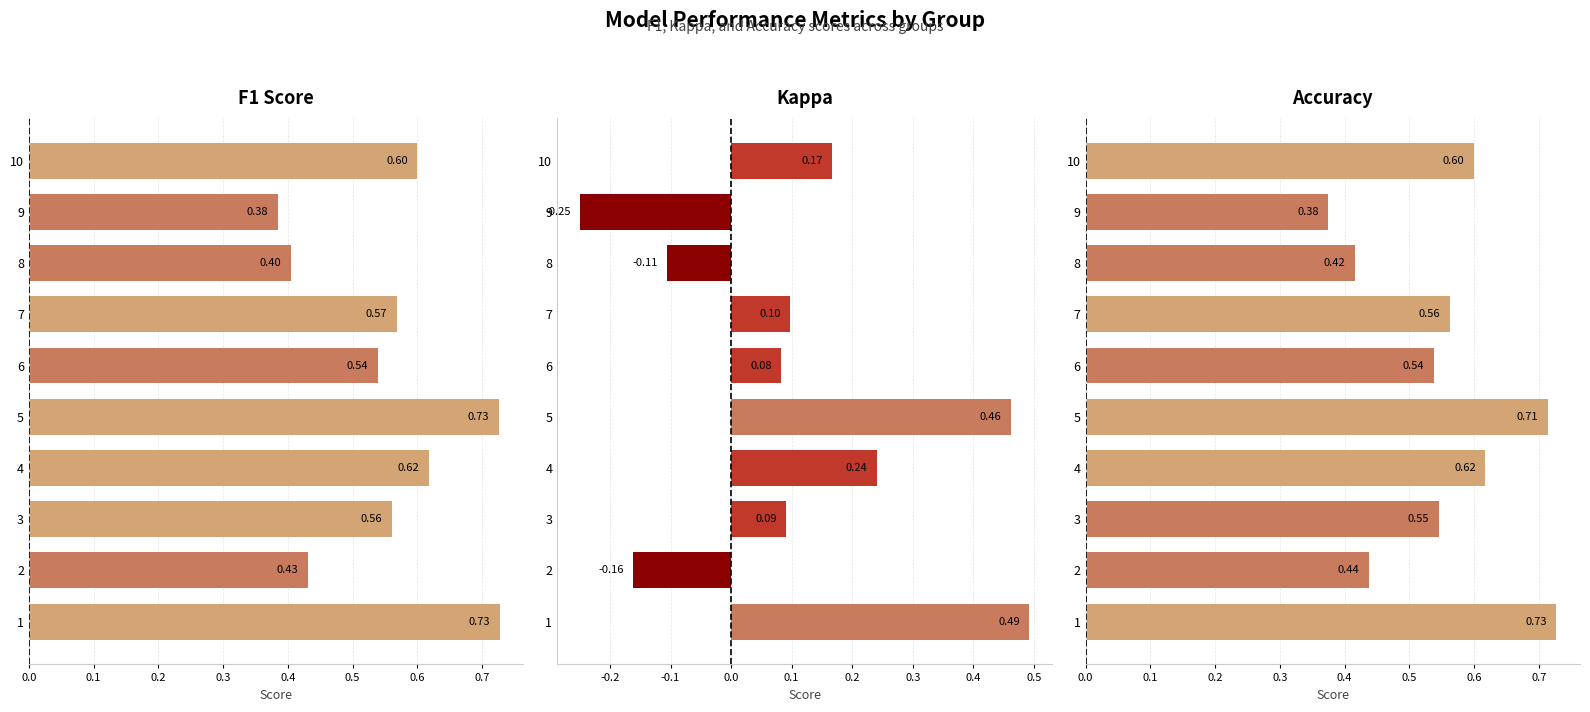

What is the difference between the maximum and minimum values in the F1 Score series?

0.3